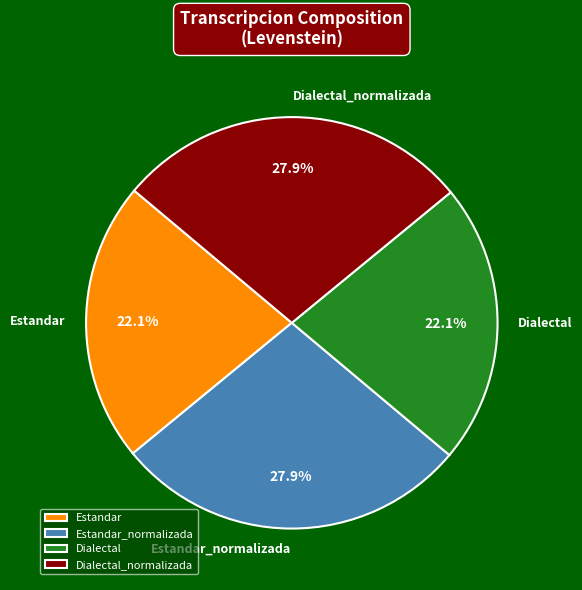

To the nearest percent, what is the combined percentage of Estandar and Estandar_normalizada?

50%